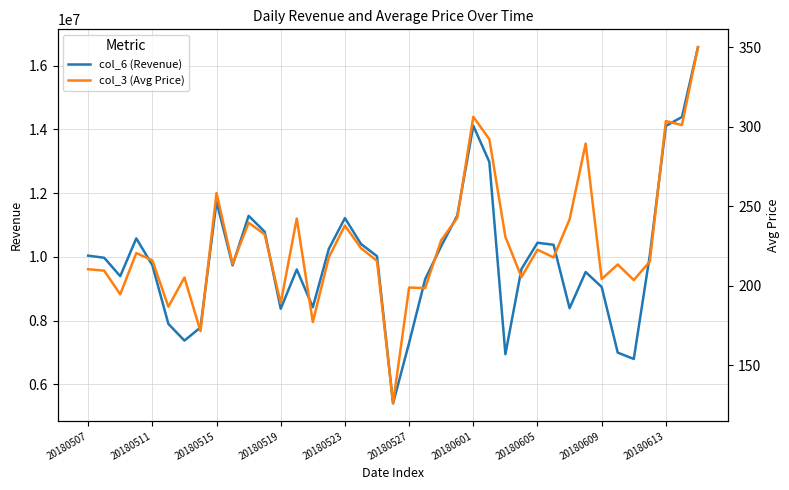

Is the value of col_6 (Revenue) at 14 greater than the value of col_3 (Avg Price) at 30?

Yes